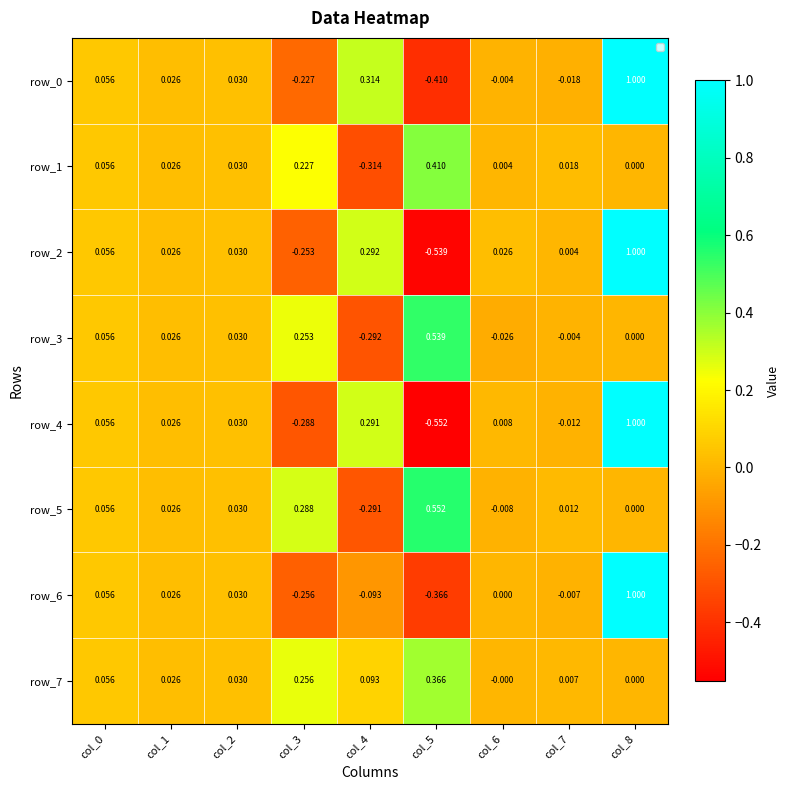

Is the value of row_7 at col_7 greater than the value of row_5 at col_8?

Yes